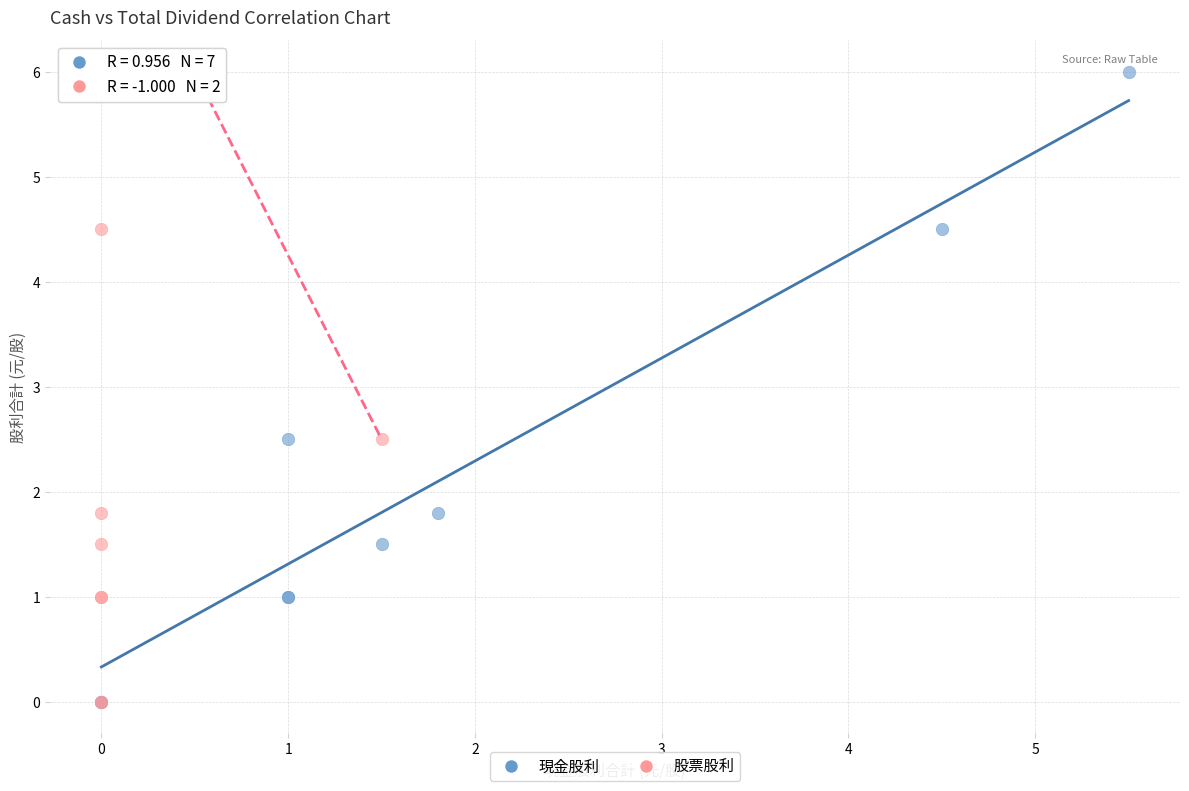

What are all the series names shown in the legend?

現金股利, 股票股利